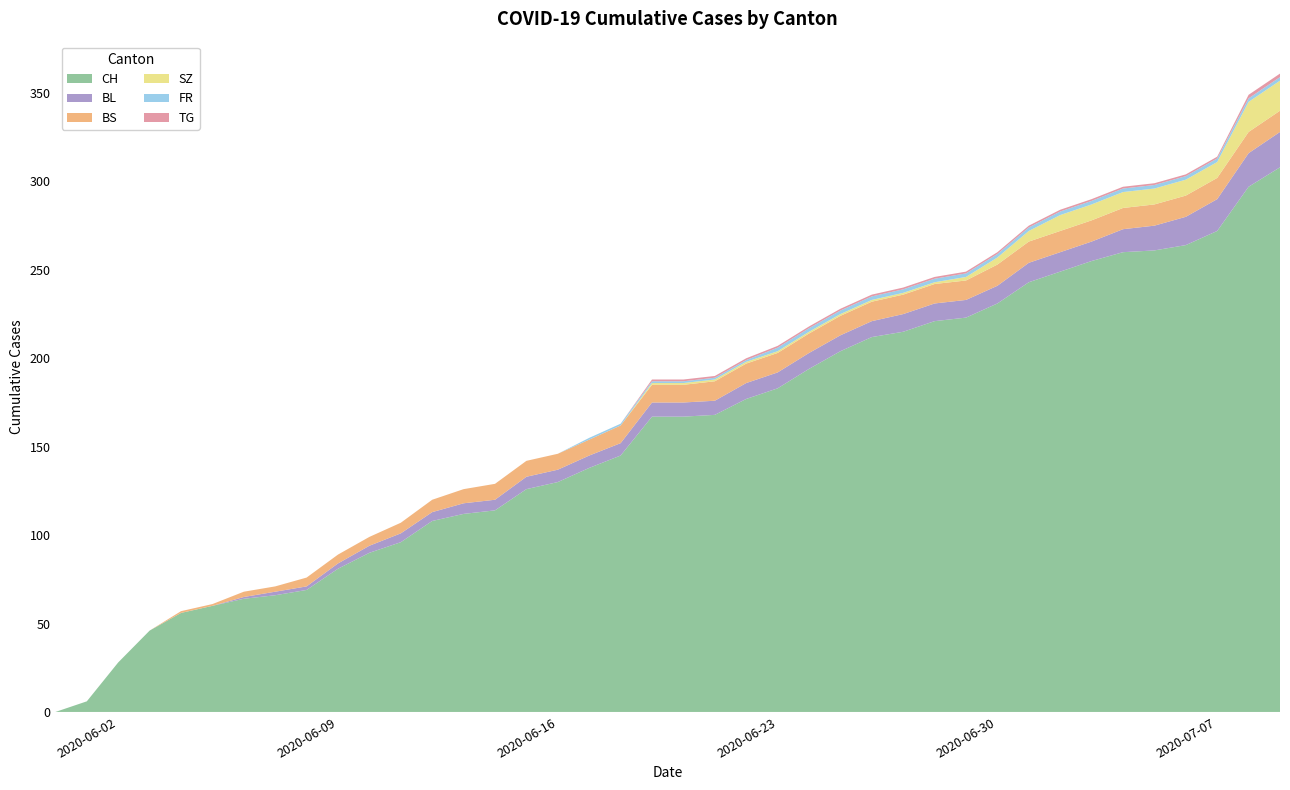

Reading right to left, transcribe all the data shown in this chart.

CH: 308	297	272	264	261	260	255	249	243	231	223	221	215	212	204	194	183	177	168	167	167	145	138	130	126	114	112	108	96	90	81	69	66	64	60	56	46	28	6	0
BL: 20	19	18	16	14	13	11	11	11	10	10	10	10	9	9	9	9	9	8	8	8	7	7	7	7	6	6	5	5	4	3	2	2	1	0	0	0	0	0	0
BS: 12	12	12	12	12	12	12	12	12	12	11	11	11	11	11	11	11	11	11	10	10	10	9	9	9	9	8	7	6	5	5	5	3	3	1	1	0	0	0	0
SZ: 17	17	9	9	9	9	9	9	6	4	2	1	1	1	1	1	1	1	1	1	1	0	0	0	0	0	0	0	0	0	0	0	0	0	0	0	0	0	0	0
FR: 2	2	2	2	2	2	2	2	2	2	2	2	2	2	2	2	2	1	1	1	1	1	1	0	0	0	0	0	0	0	0	0	0	0	0	0	0	0	0	0
TG: 2	2	1	1	1	1	1	1	1	1	1	1	1	1	1	1	1	1	1	1	1	0	0	0	0	0	0	0	0	0	0	0	0	0	0	0	0	0	0	0